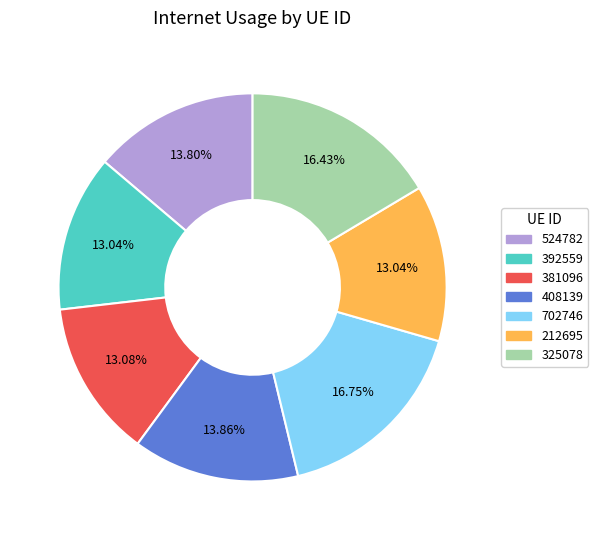

True or false: 325078 accounts for 29% of the total.

False